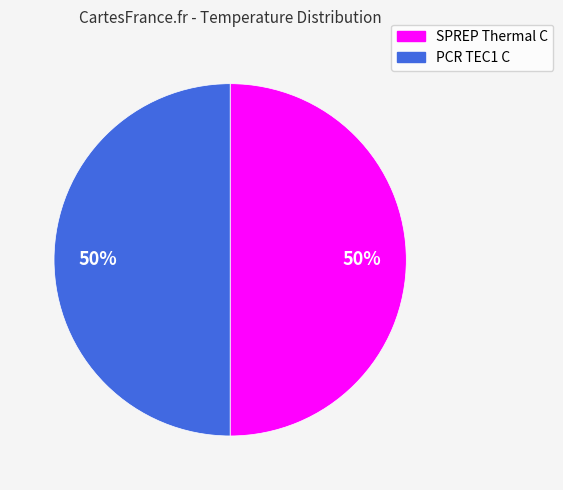

To the nearest percent, what percentage of the pie is PCR TEC1 C?

50%